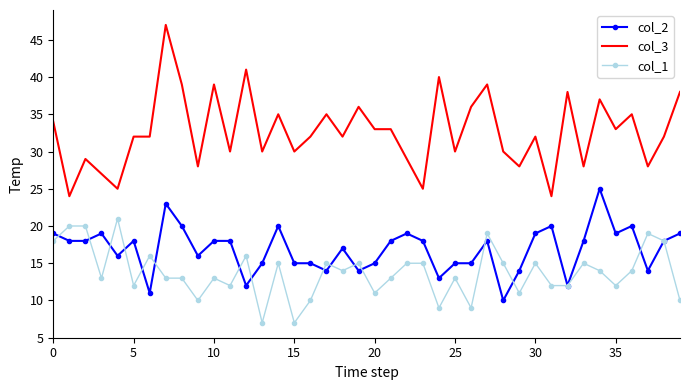

Which series has the widest spread of values?

col_3